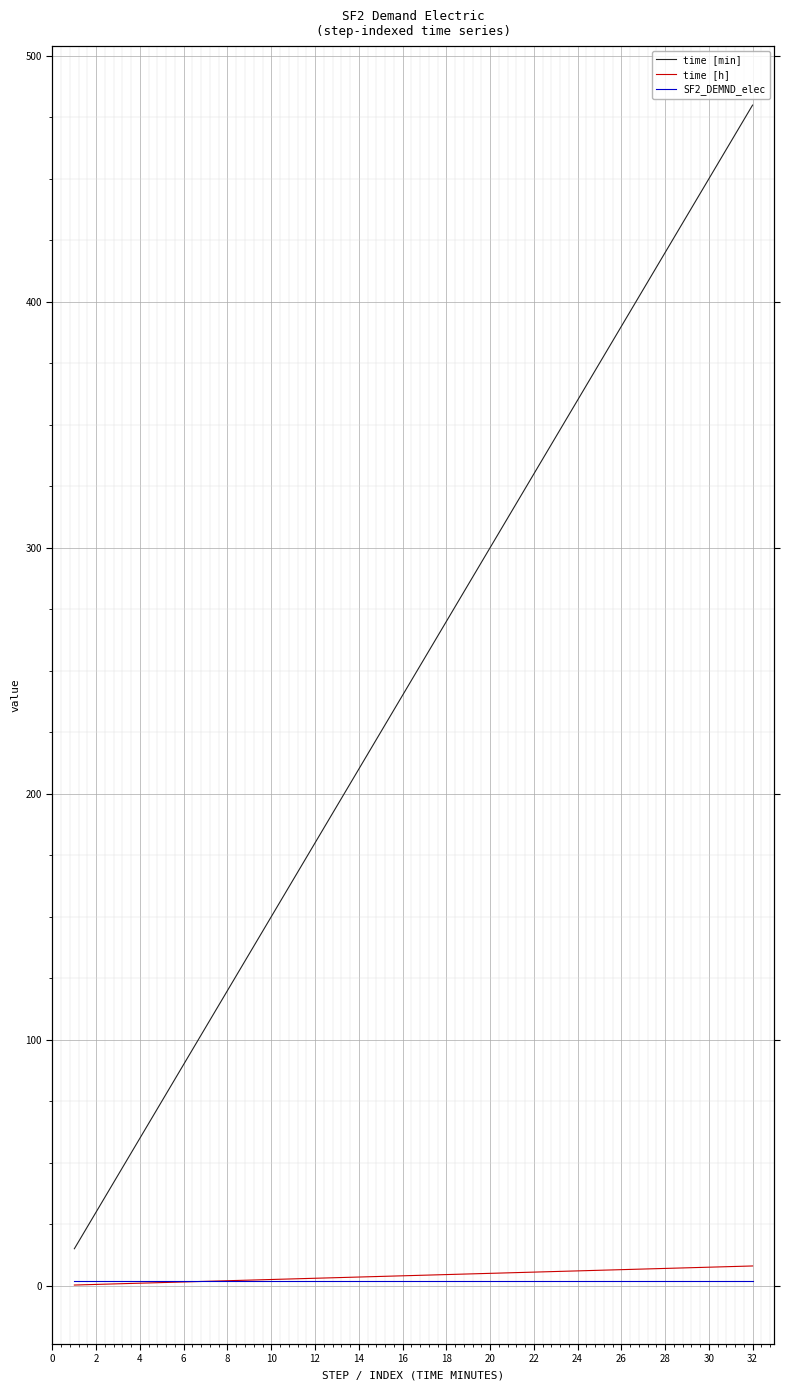

Is the value of SF2_DEMND_elec at 2 greater than the value of time [h] at 18?

No